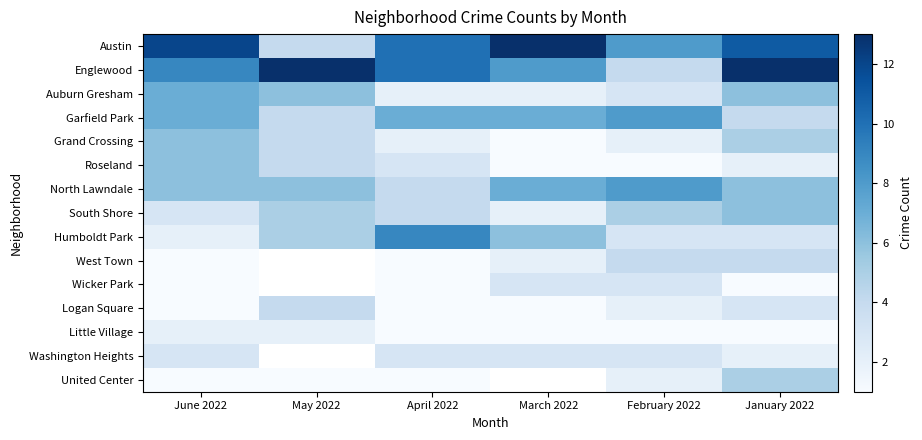

At which label does Englewood reach its minimum?

February 2022